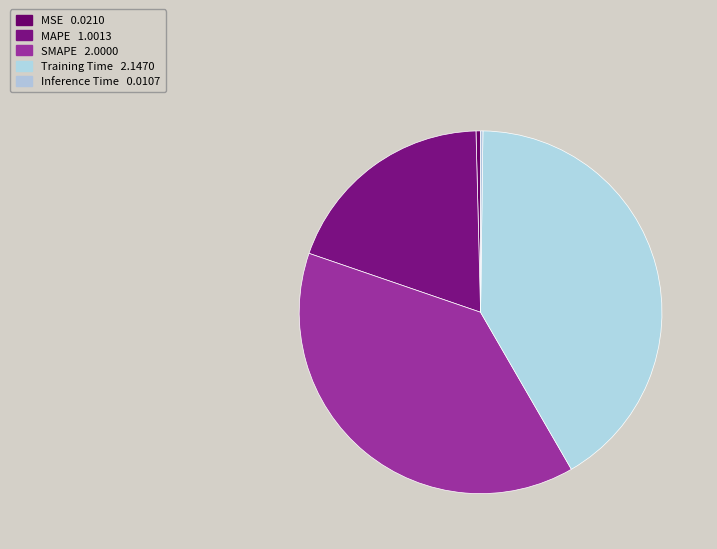

What is the change in value from MAPE to Inference Time?

-1.0